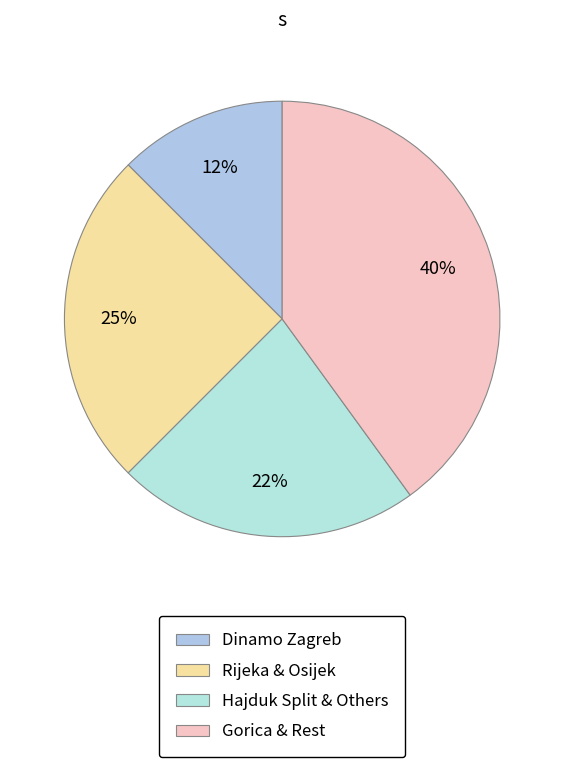

What is the largest slice in the pie chart?

Gorica & Rest